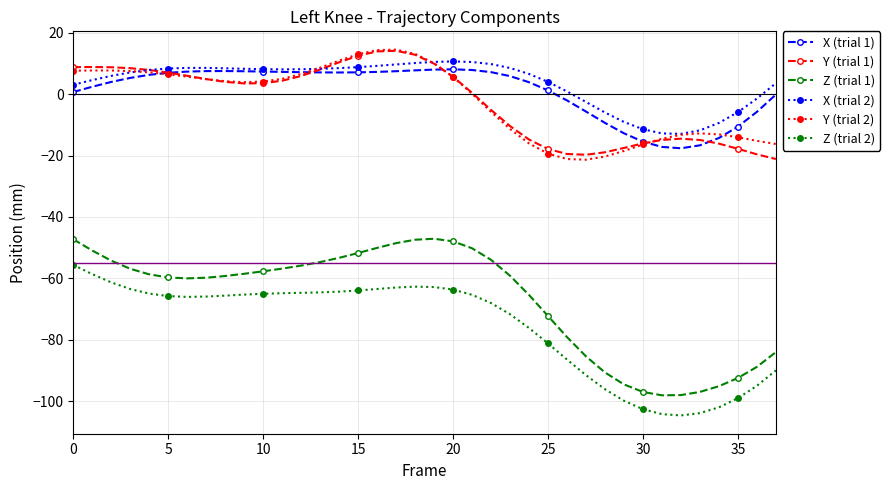

Which series ends up on top after the final intersection of Y (trial 2) and X (trial 2)?

X (trial 2)